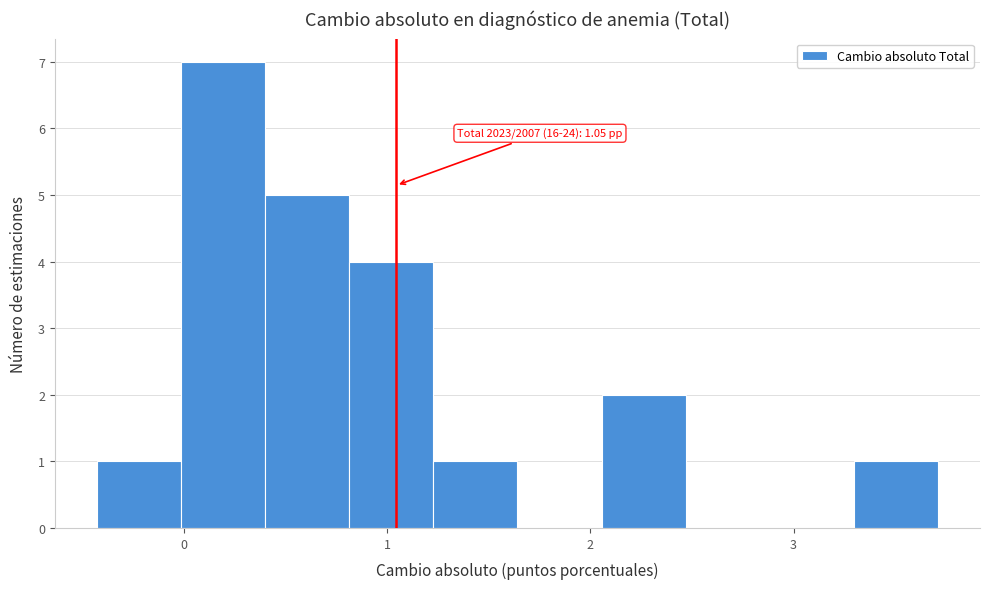

Which range on the x-axis has the tallest bar?

0.0 to 0.4